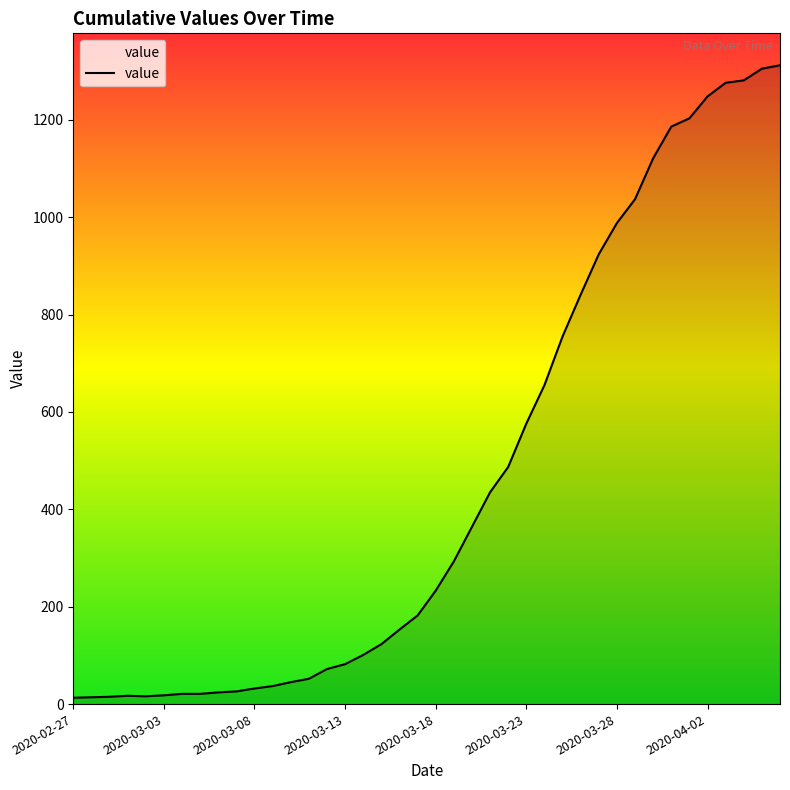

What is the difference between the maximum and second lowest values?

1298